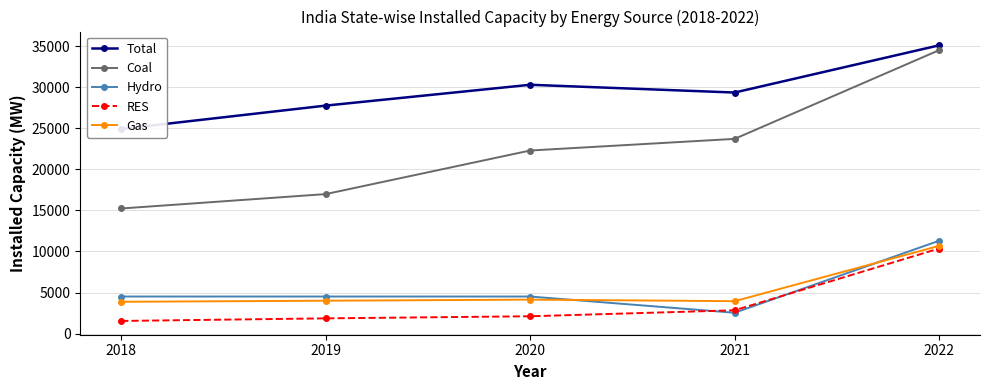

The RES series shows 10355.4 at 2022. True or false?

True